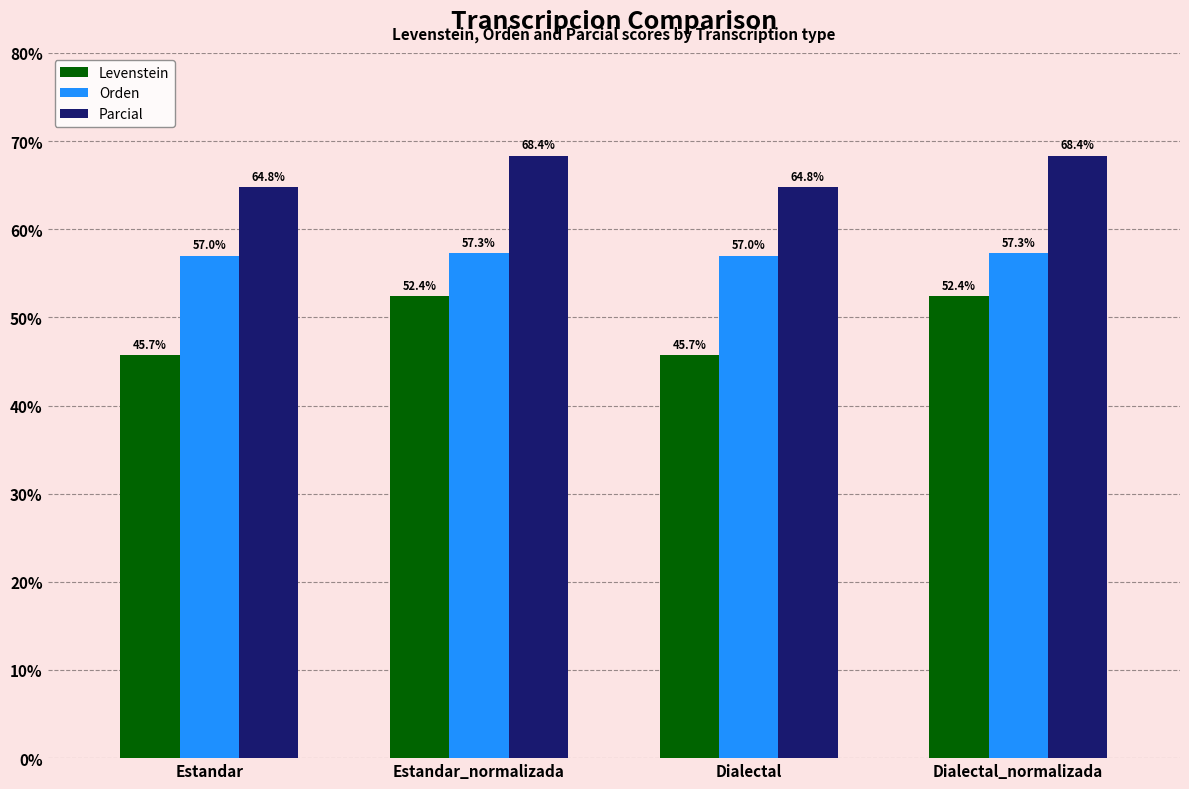

What is the highest value of the Levenstein series?

52.4